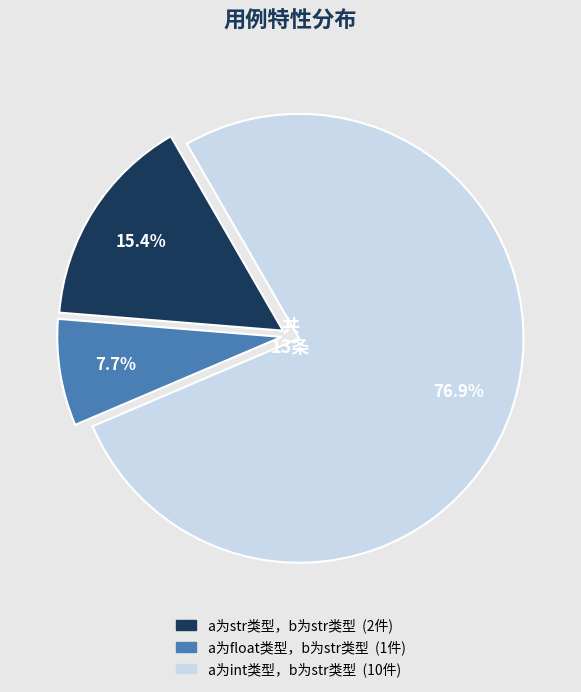

What is the smallest slice in the pie chart?

a为float类型，b为str类型